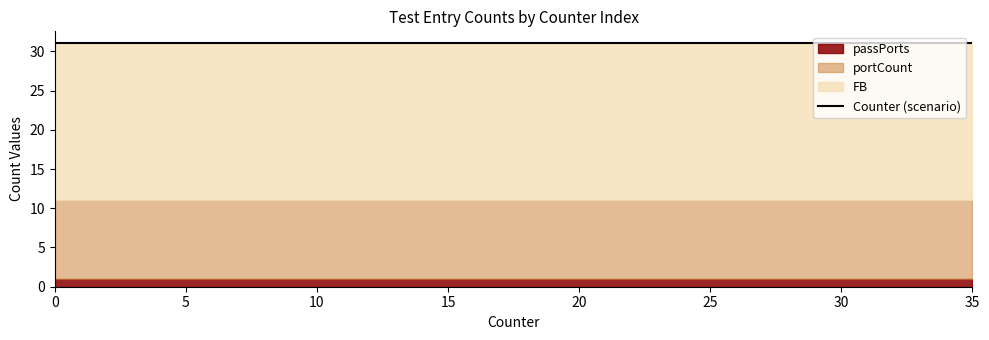

At how many categories does at least one series exceed 18?

20